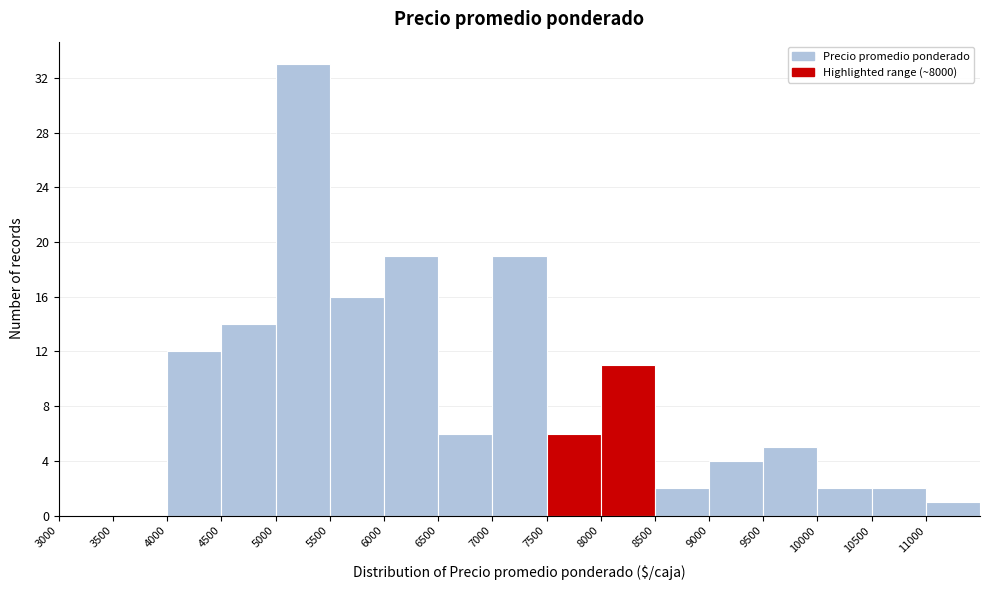

Reading left to right, transcribe this chart: for each bar, give the range it covers on the x-axis and its height. The values are not printed on the chart, so give them approximately, as read against the axis.

3000 to 3500: 0
3500 to 4000: 0
4000 to 4500: 12
4500 to 5000: 14
5000 to 5500: 33
5500 to 6000: 16
6000 to 6500: 19
6500 to 7000: 6
7000 to 7500: 19
7500 to 8000: 6
8000 to 8500: 11
8500 to 9000: 2
9000 to 9500: 4
9500 to 10000: 5
10000 to 10500: 2
10500 to 11000: 2
11000 to 11500: 1